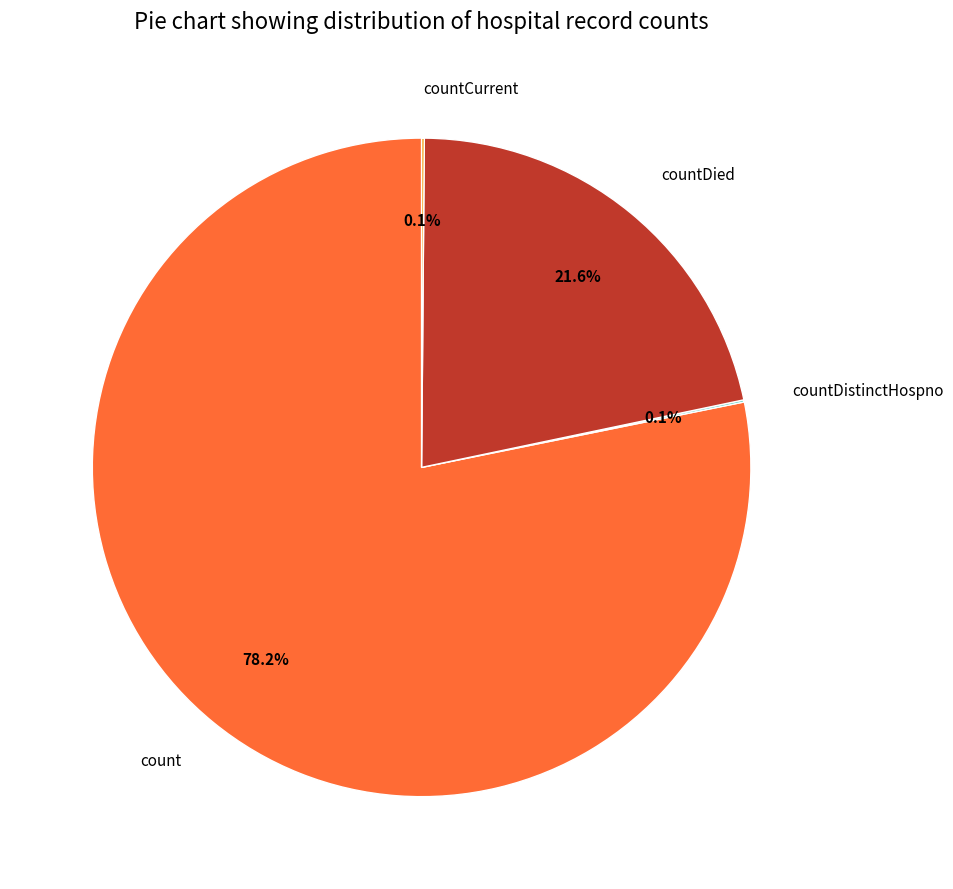

To the nearest percent, what is the average slice percentage?

25%